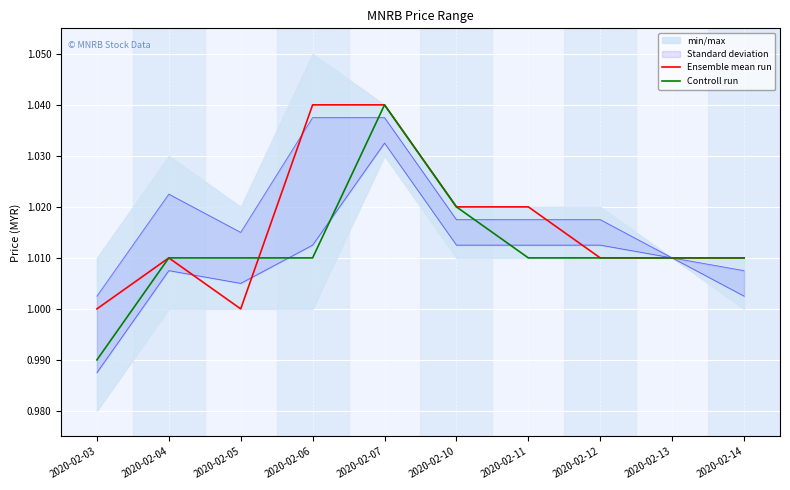

Rank the series by their maximum value, from highest to lowest.

Ensemble mean run, Controll run